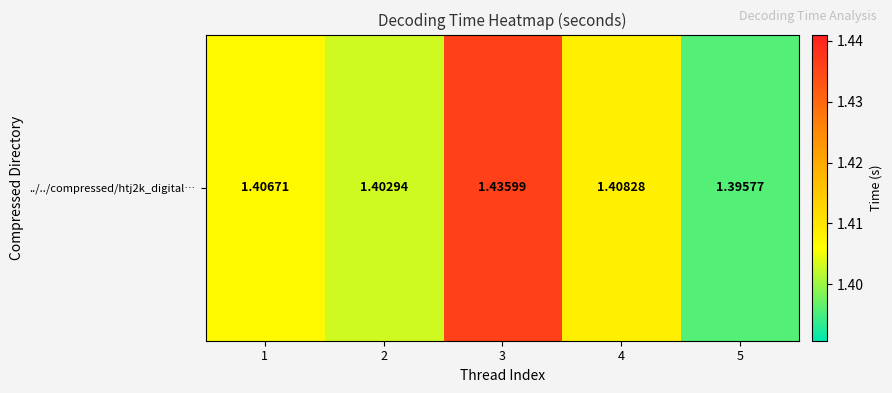

The value at 1 is 2.2. True or false?

False